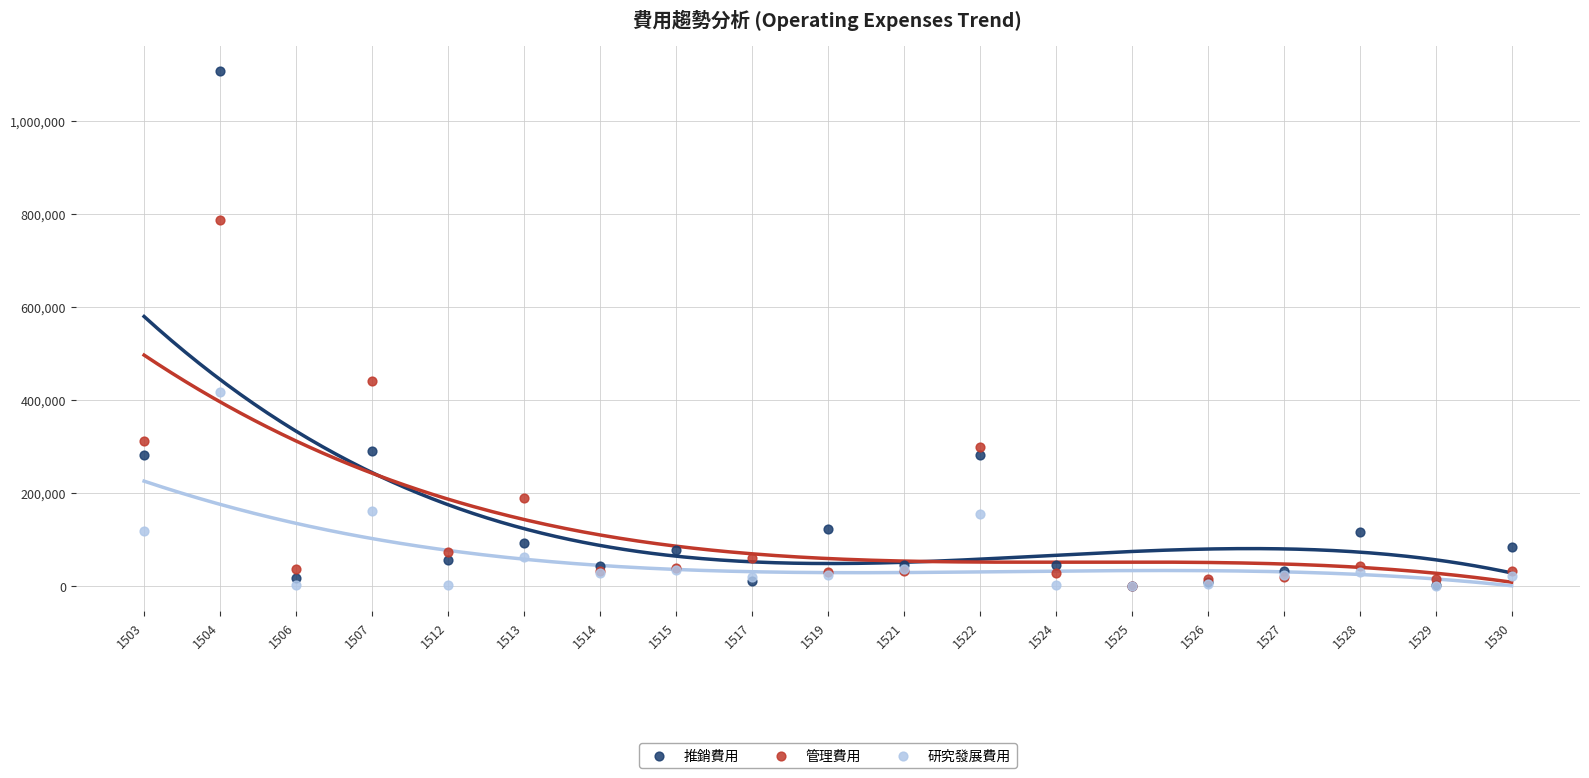

Which series reaches the maximum Y coordinate?

推銷費用